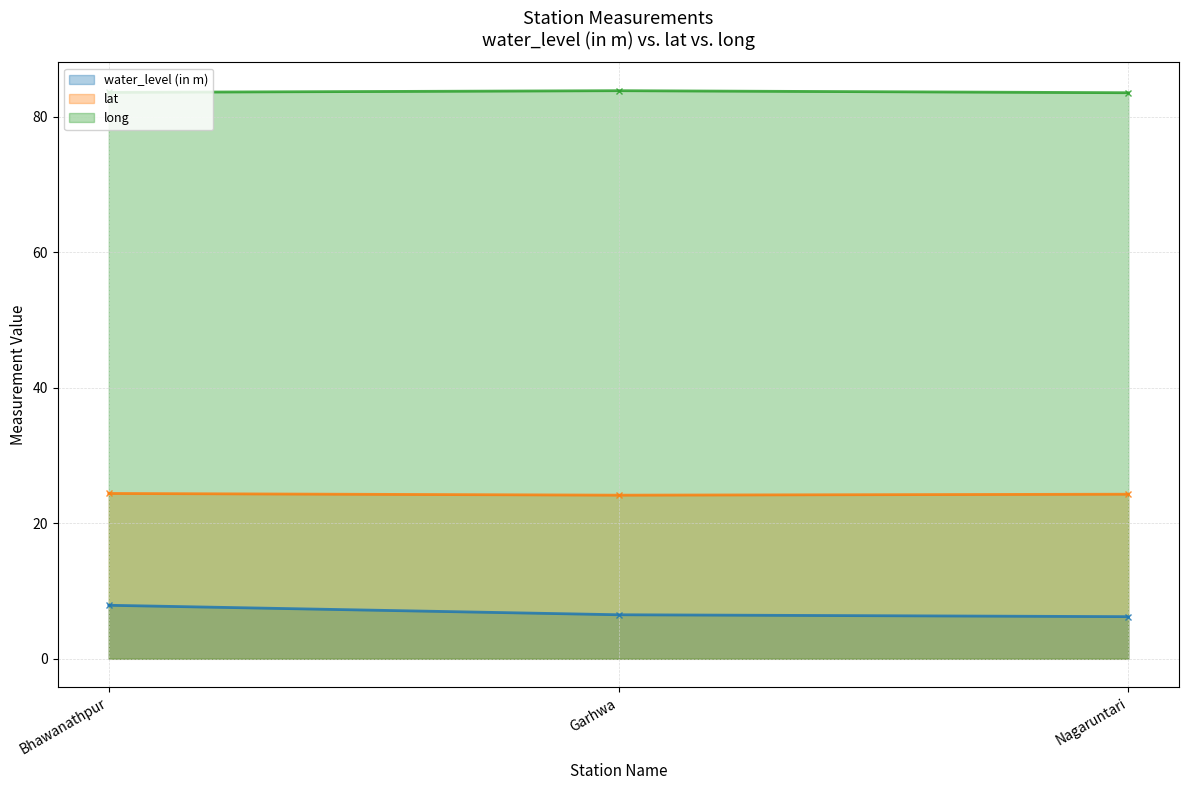

At Bhawanathpur, list the series in order from smallest to largest.

water_level (in m), lat, long